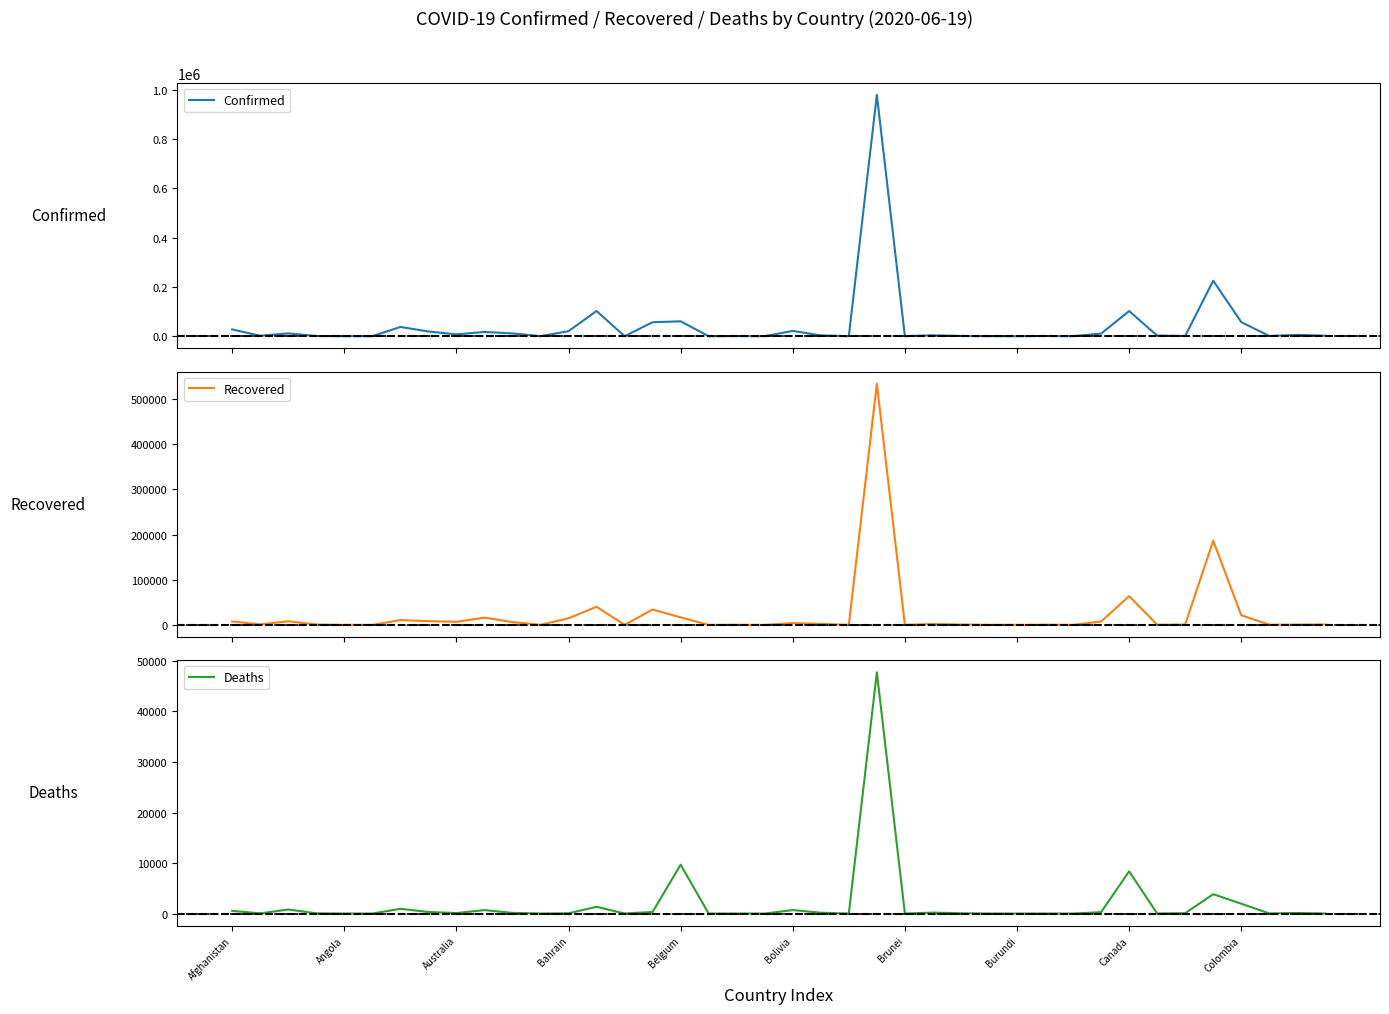

Is the value of Recovered at Brunei greater than the value of Confirmed at 36?

No